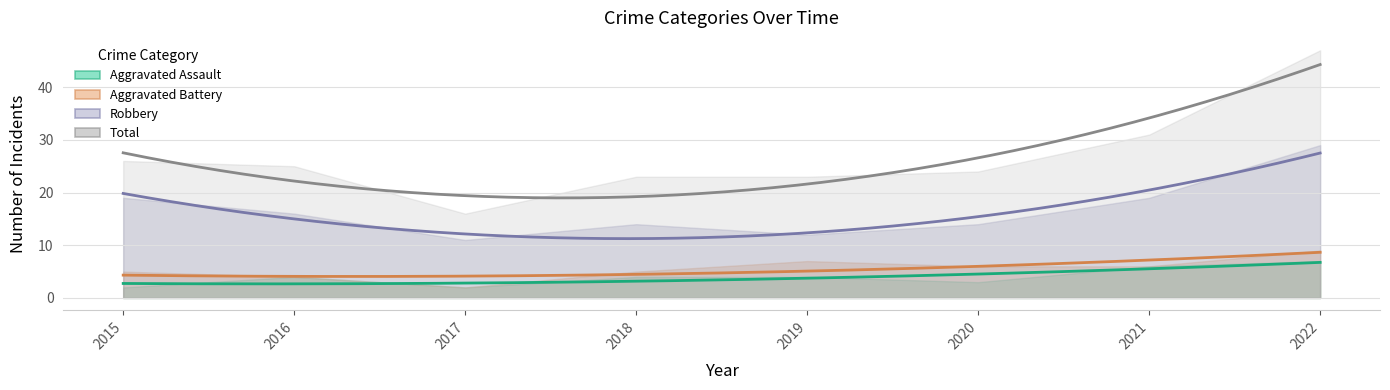

How many data points in Robbery are above 16?

3